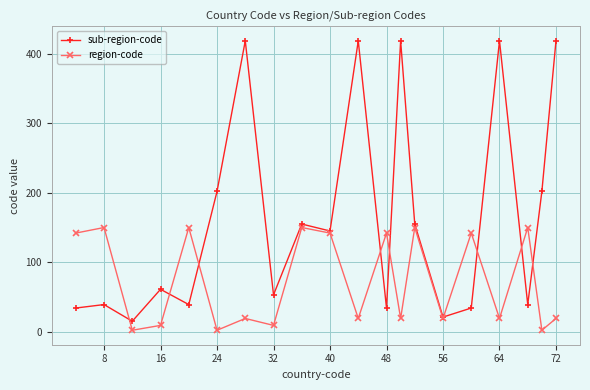

What is the maximum value for region-code?

150